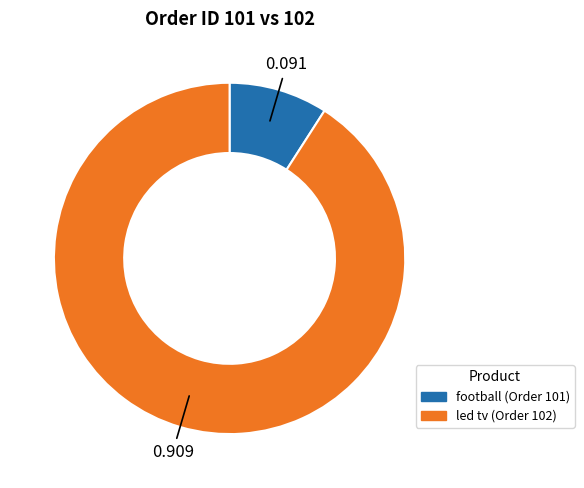

Which category has the smallest portion of the pie?

football